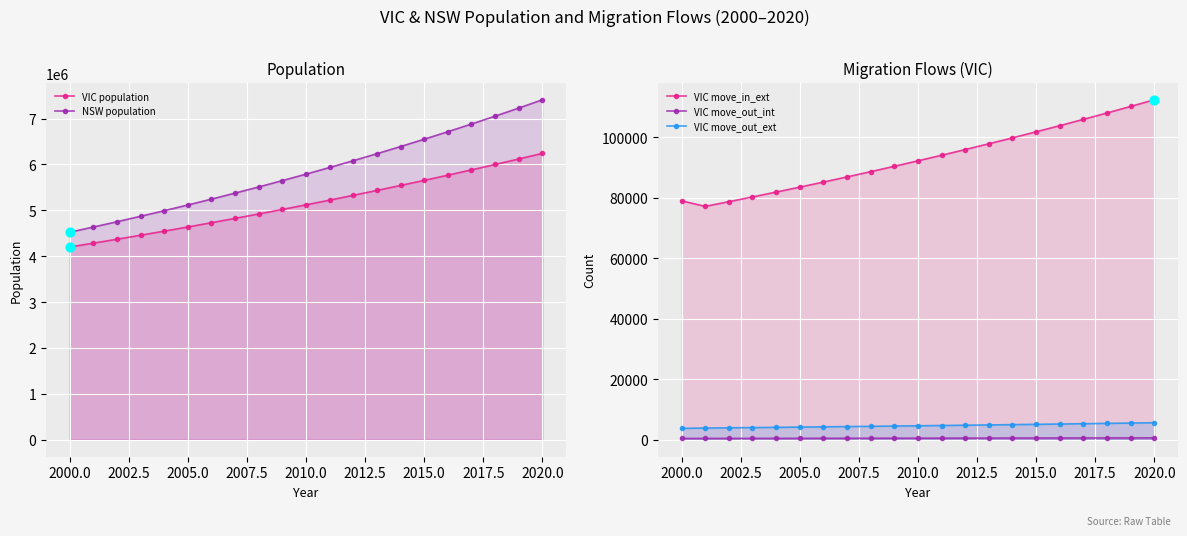

What are all the series names shown in the legend?

VIC population, NSW population, VIC move_in_ext, VIC move_out_int, VIC move_out_ext